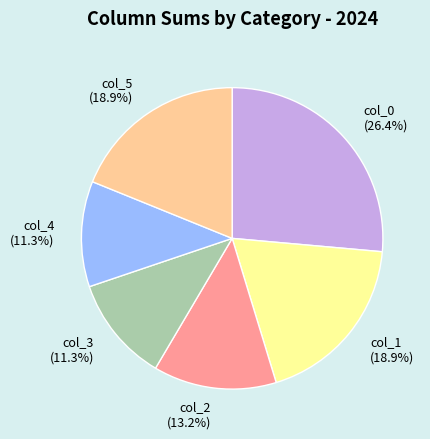

To the nearest percent, what is the average slice percentage?

17%